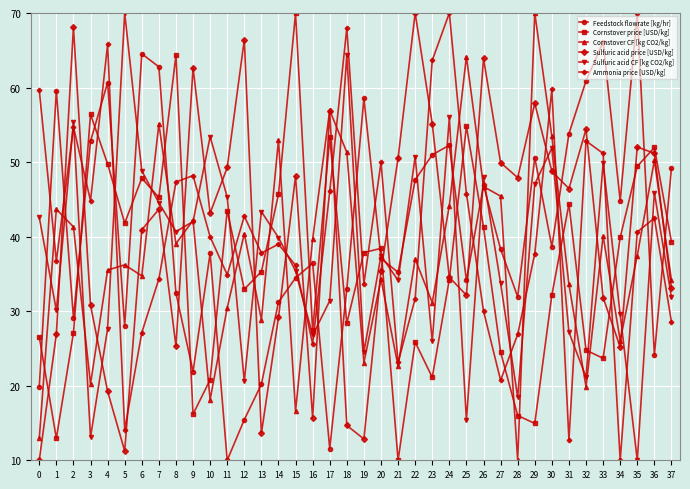

The value of Cornstover price [USD/kg] at 12 is 33.0. True or false?

True